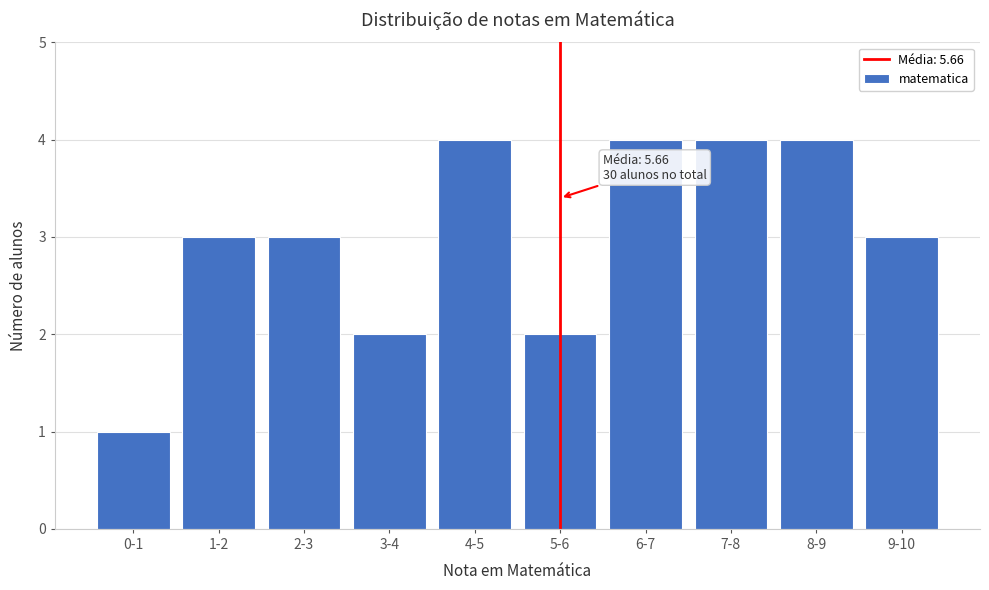

Reading left to right, list all the values displayed in this chart.

1	3	3	2	4	2	4	4	4	3